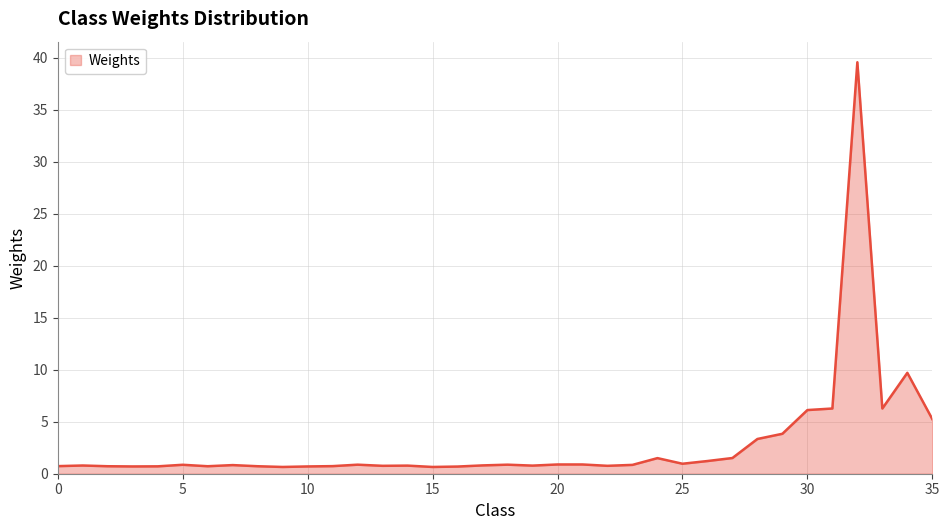

What is the difference between the maximum and minimum values?

38.9